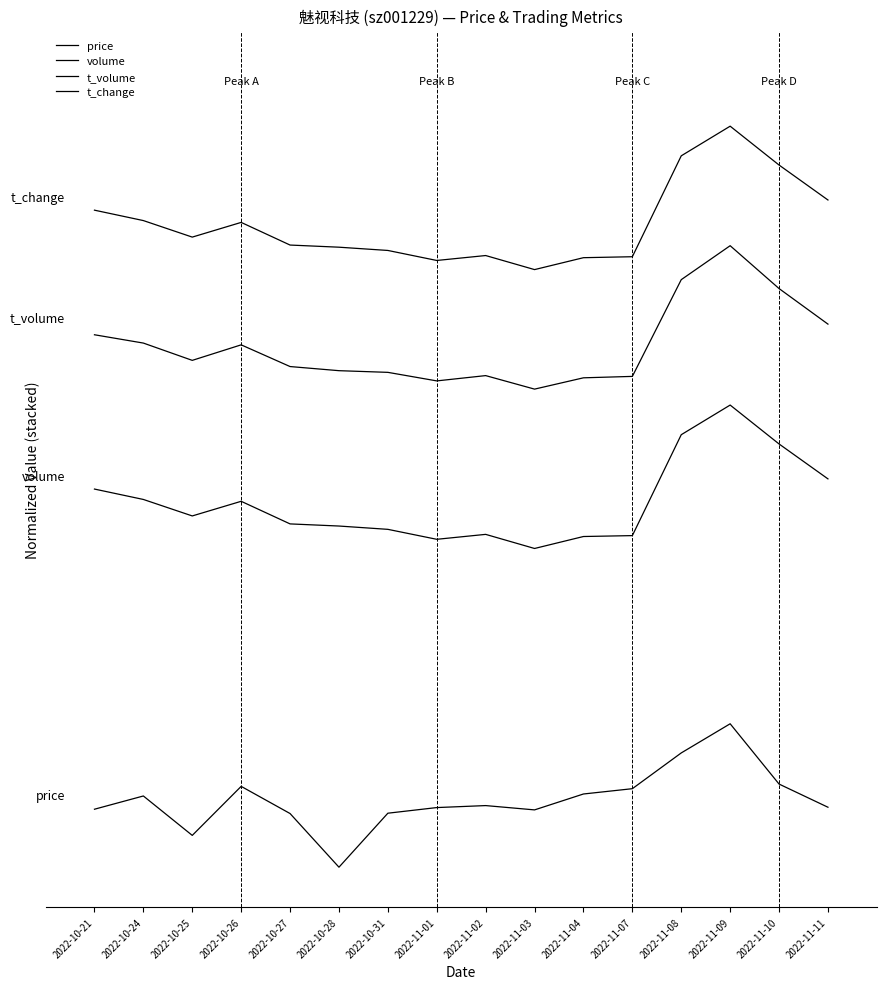

The value of price at 2022-10-27 is 6.7. True or false?

True